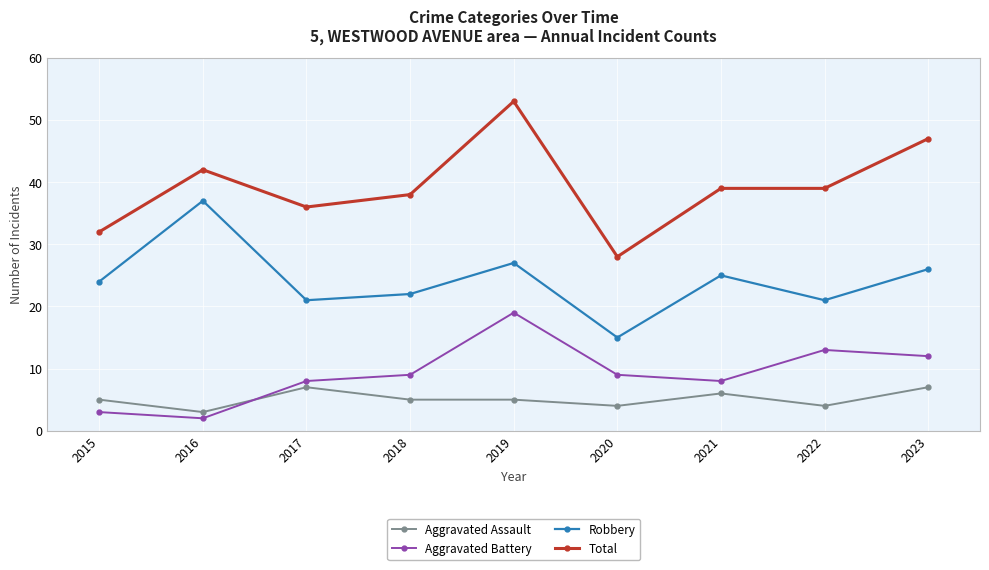

How many categories are shown in the chart?

9